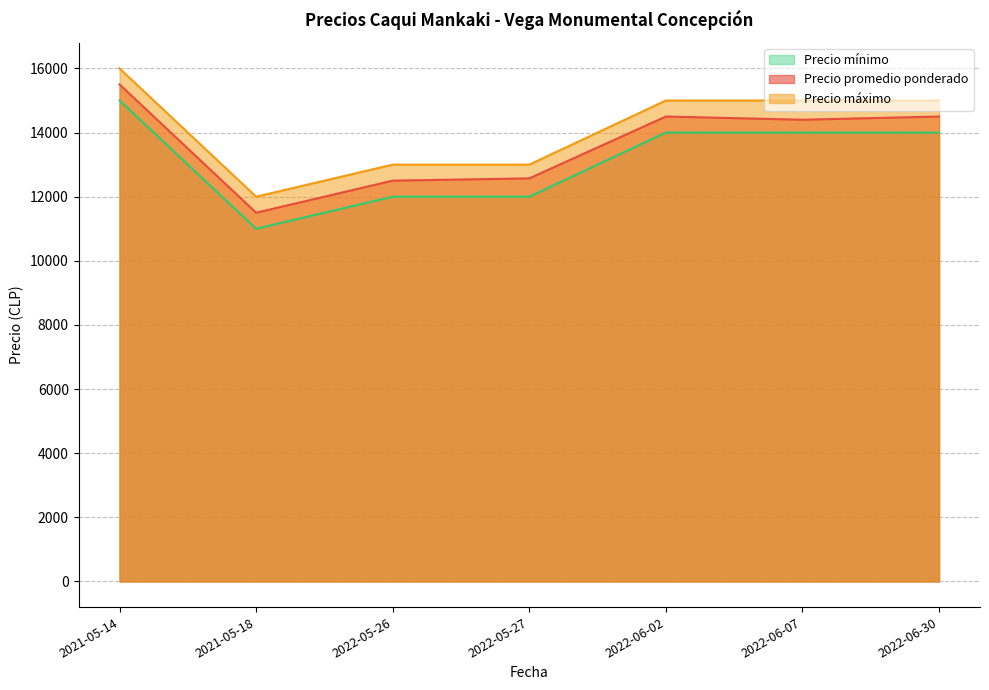

Where does the Precio máximo series first go above 15000?

2021-05-14